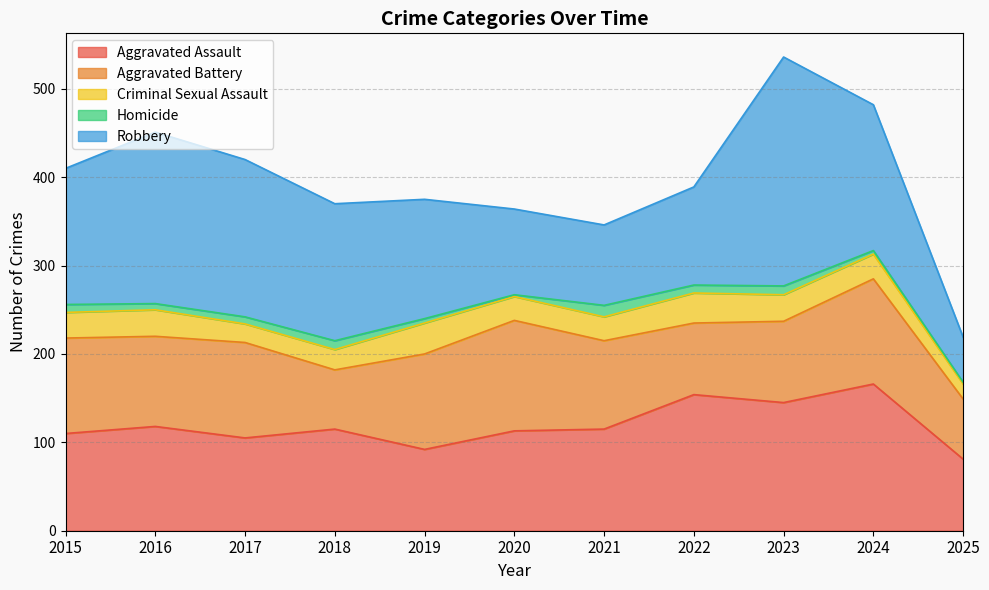

In Robbery, how many points are higher than both neighbors (excluding endpoints)?

2